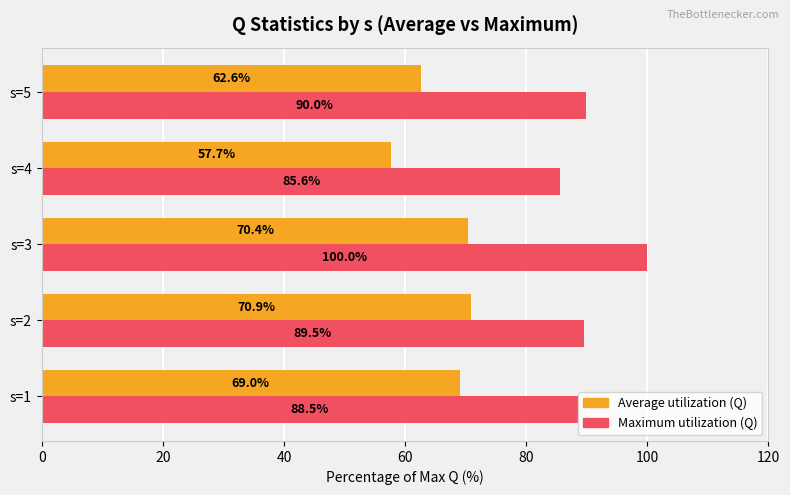

At how many categories does at least one series exceed 86?

4